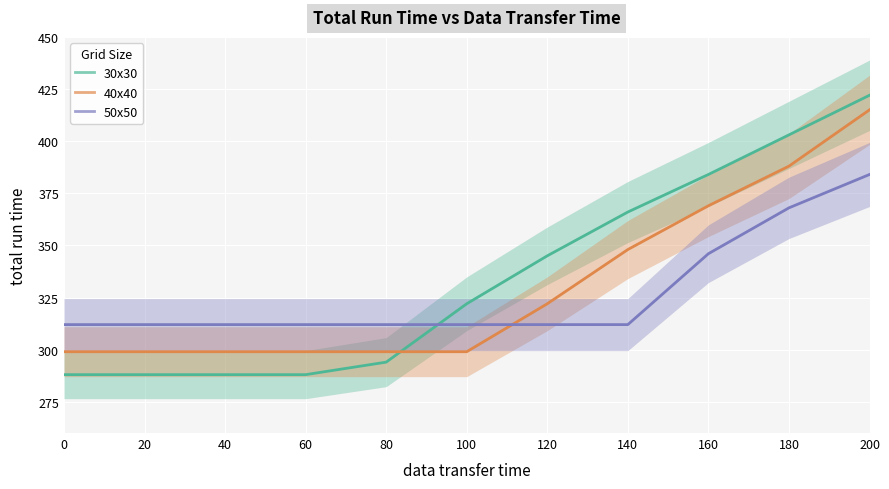

Where does the 30x30 series first go above 322?

120